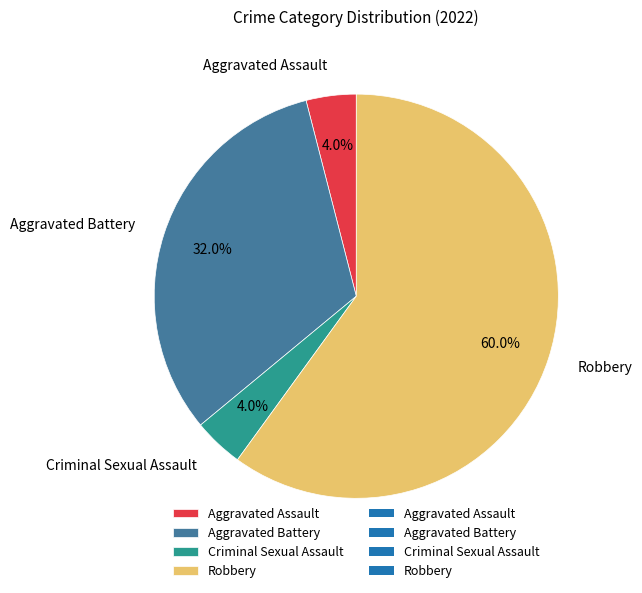

How many slices are in this pie chart?

4